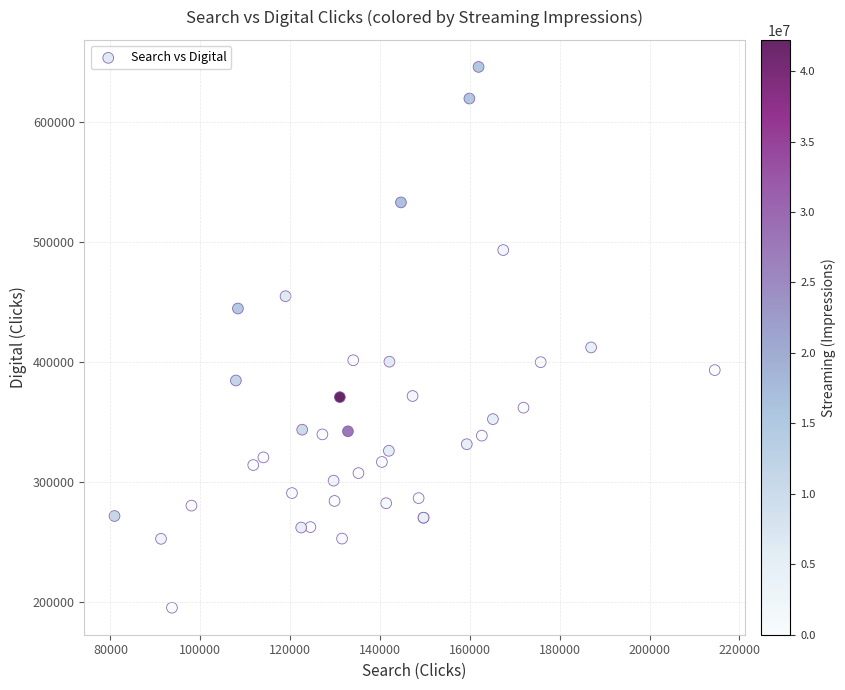

What Y value in the scatter plot is closest to 420448?

412014